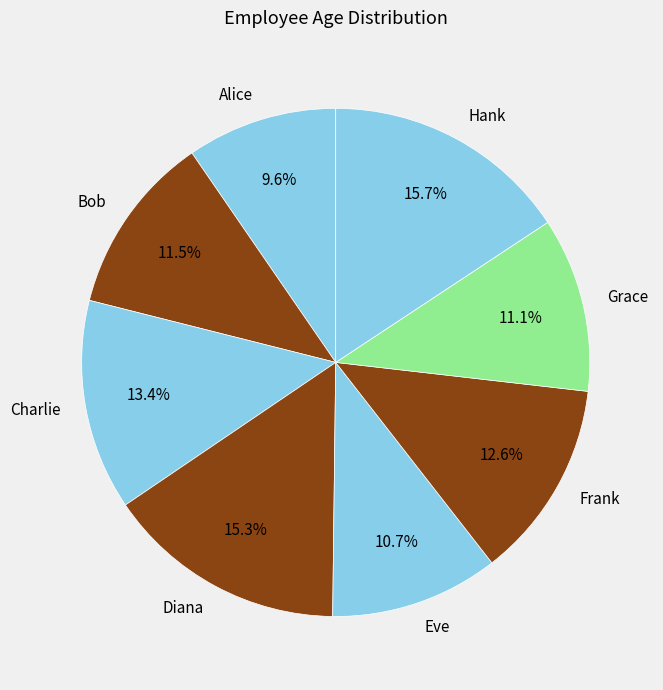

What is the total percentage of Grace and Alice?

20.7%